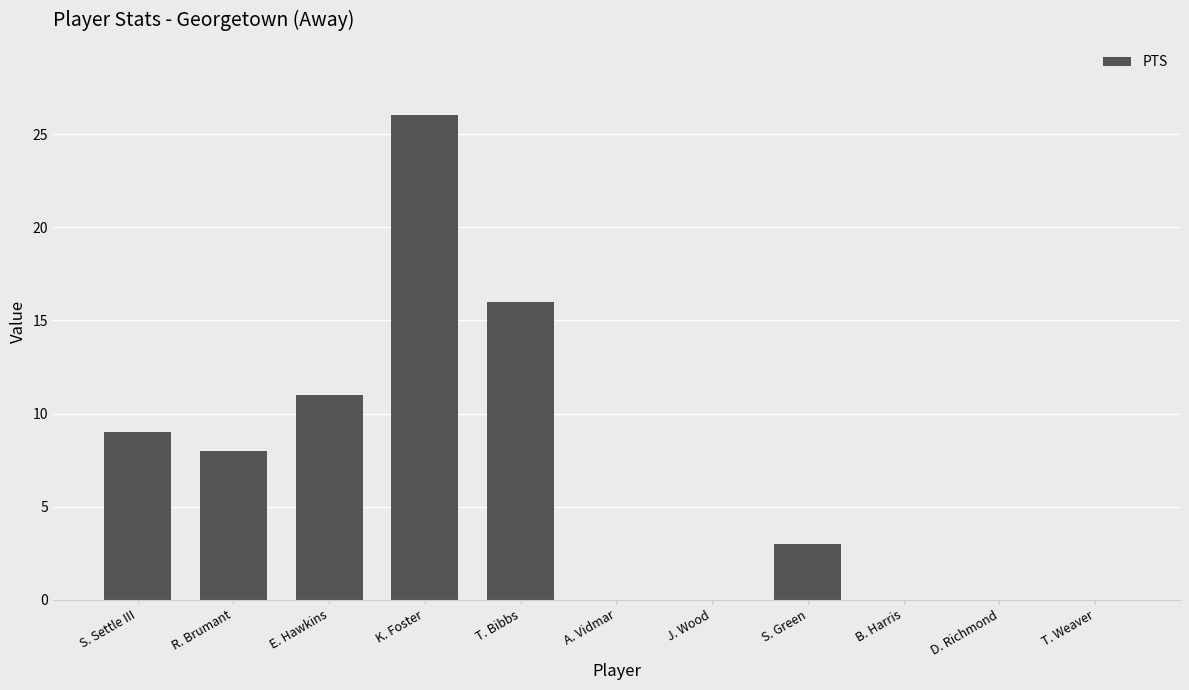

What is the change in value from R. Brumant to J. Wood?

-8